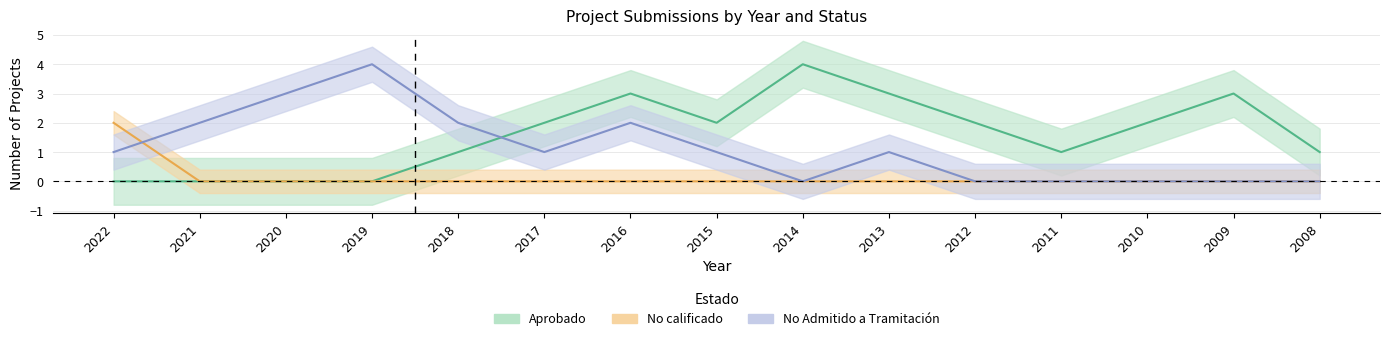

How many Aprobado values are between 0 and 3?

14